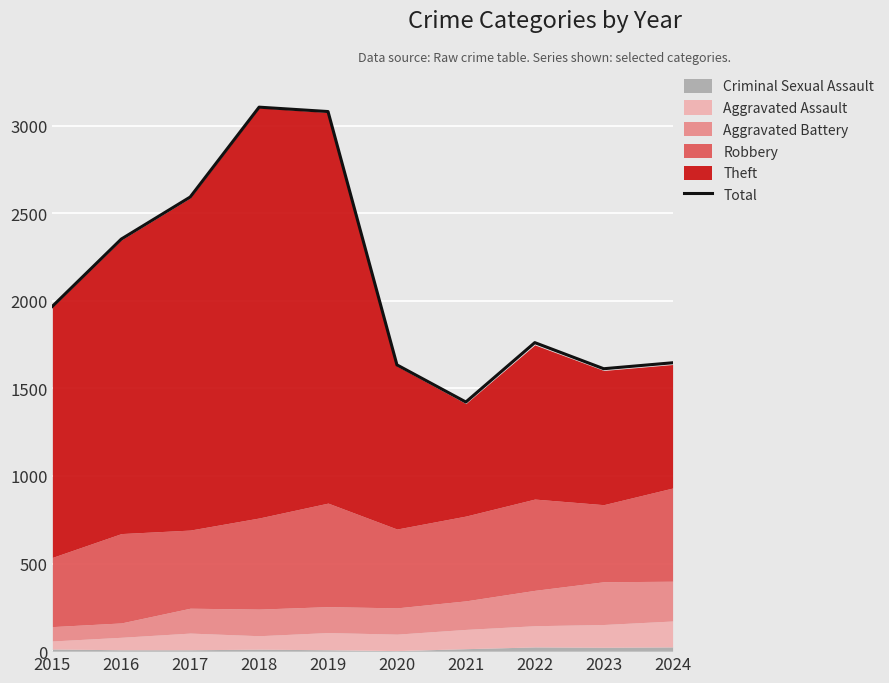

What is the value of the 3rd point from the left?

2592